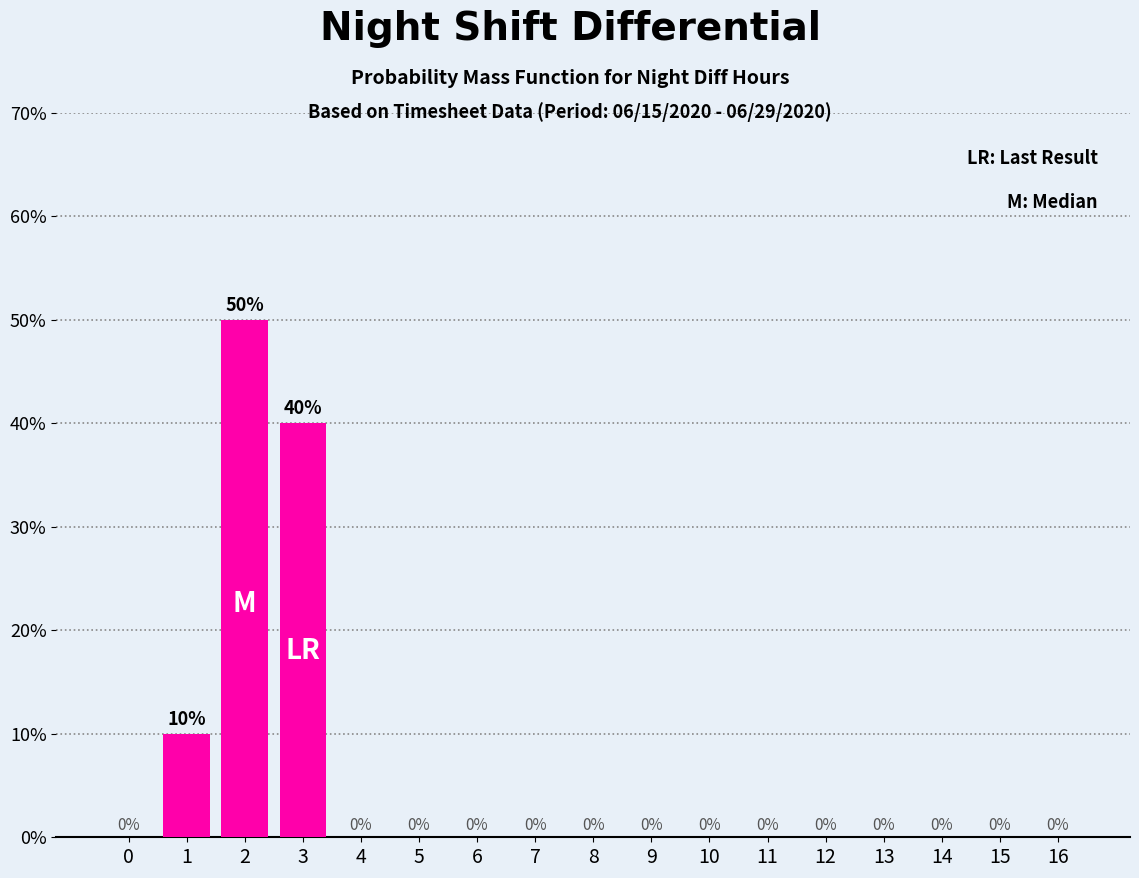

Reading right to left, list all the values displayed in this chart.

16=0	15=0	14=0	13=0	12=0	11=0	10=0	9=0	8=0	7=0	6=0	5=0	4=0	3=40	2=50	1=10	0=0